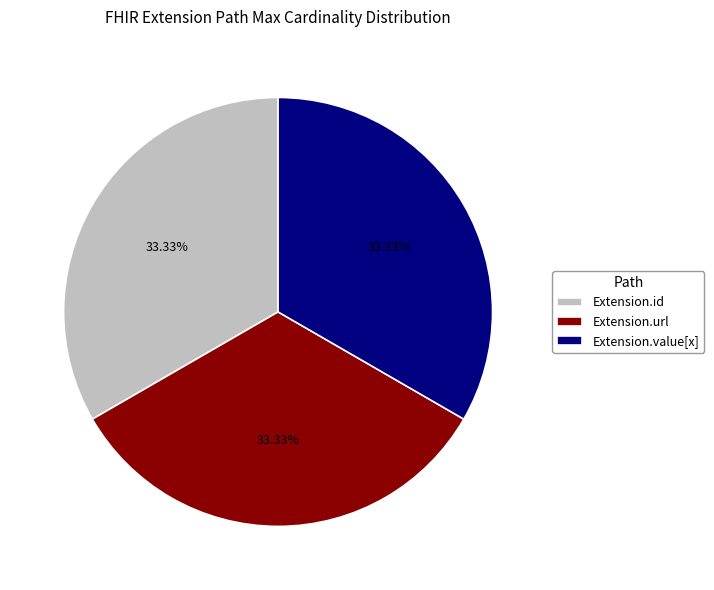

Combined, do Extension.id and Extension.value[x] account for over 50%?

Yes